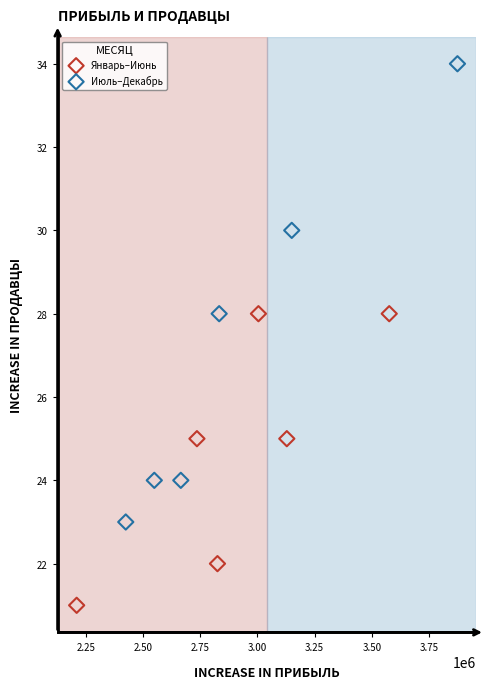

Which series reaches the maximum Y coordinate?

Июль–Декабрь